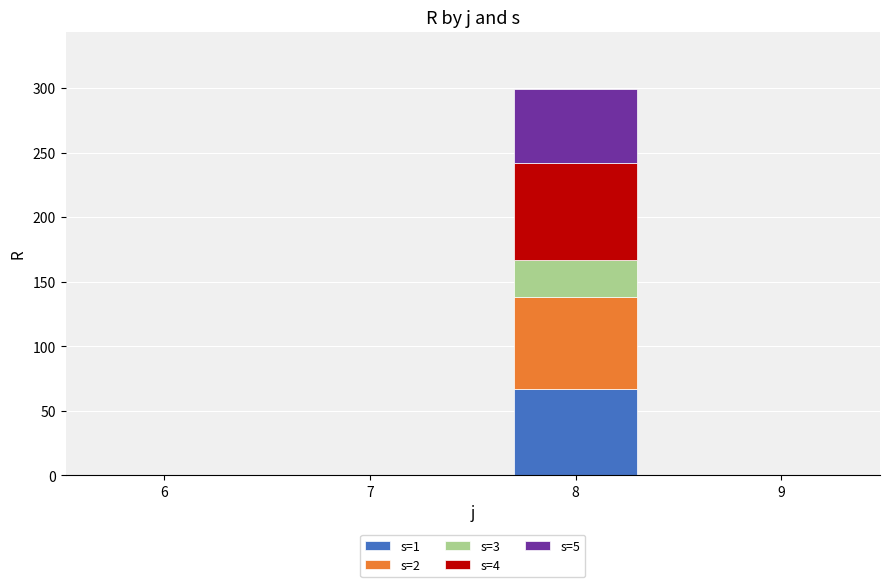

What are all the series names shown in the legend?

s=1, s=2, s=3, s=4, s=5